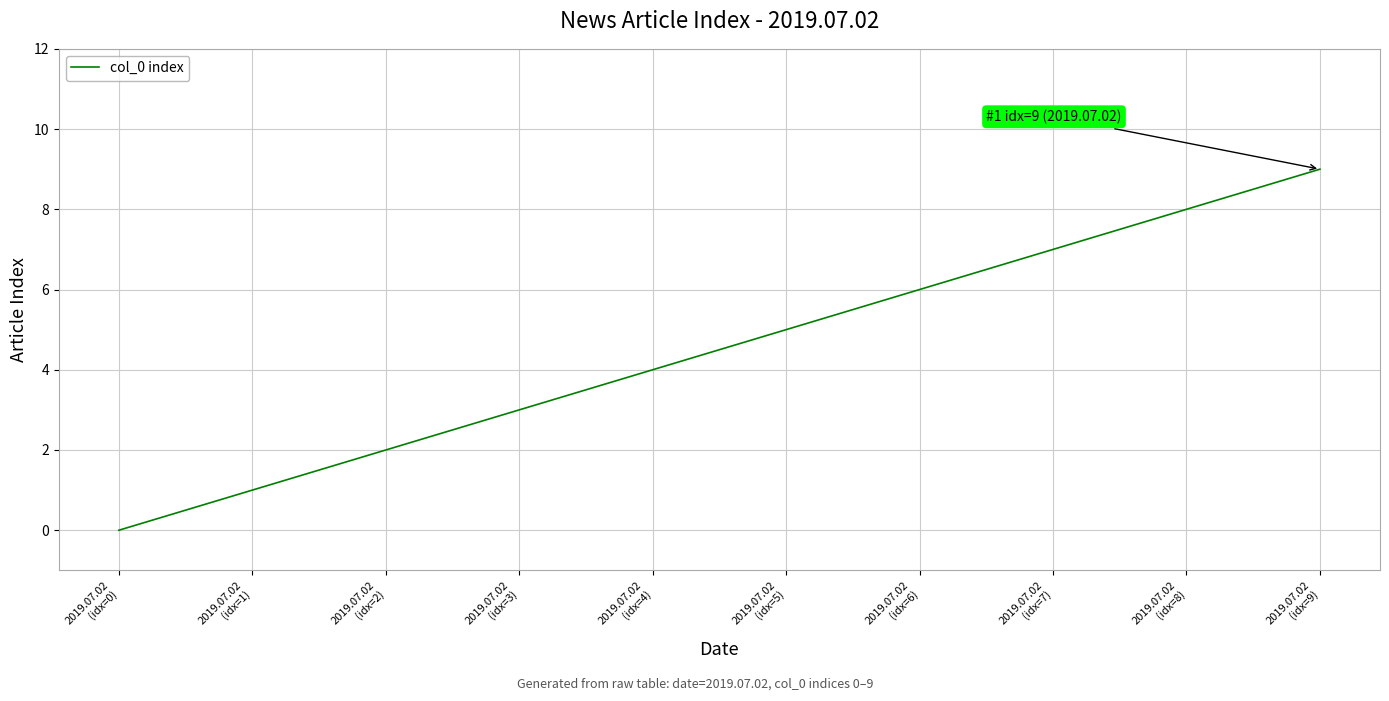

What is the greatest value displayed?

9